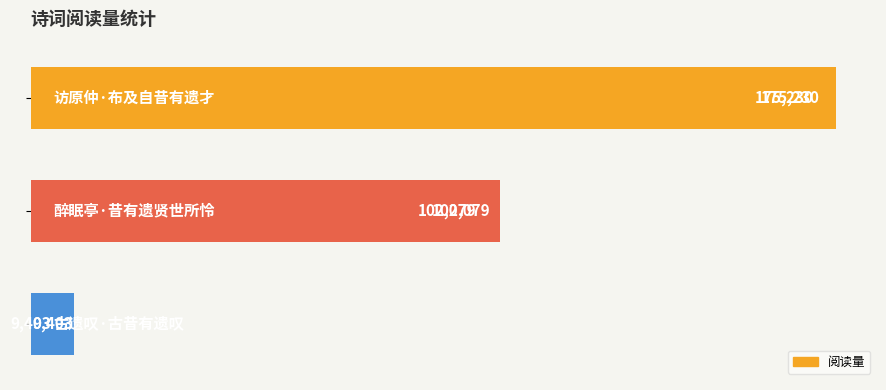

What is the value of the 1st bar from the top?

175230